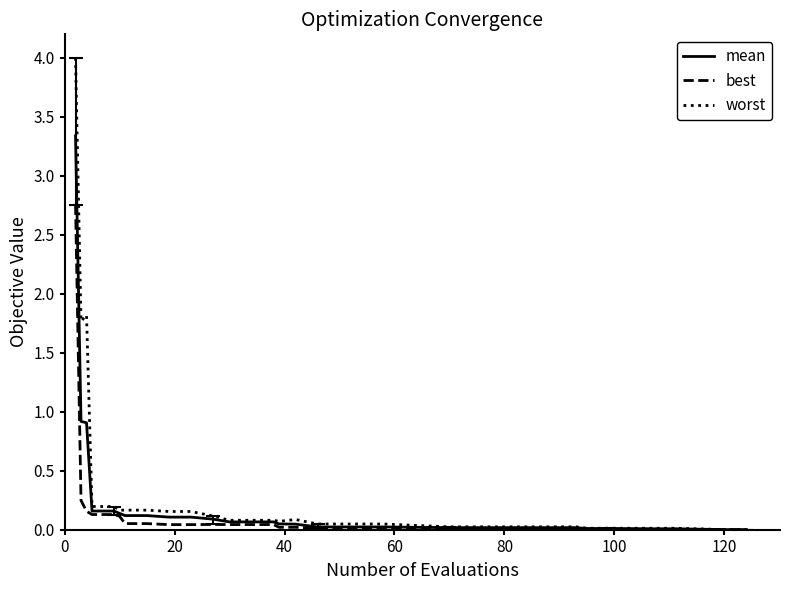

List the series in order of their peak value, highest first.

worst, mean, best